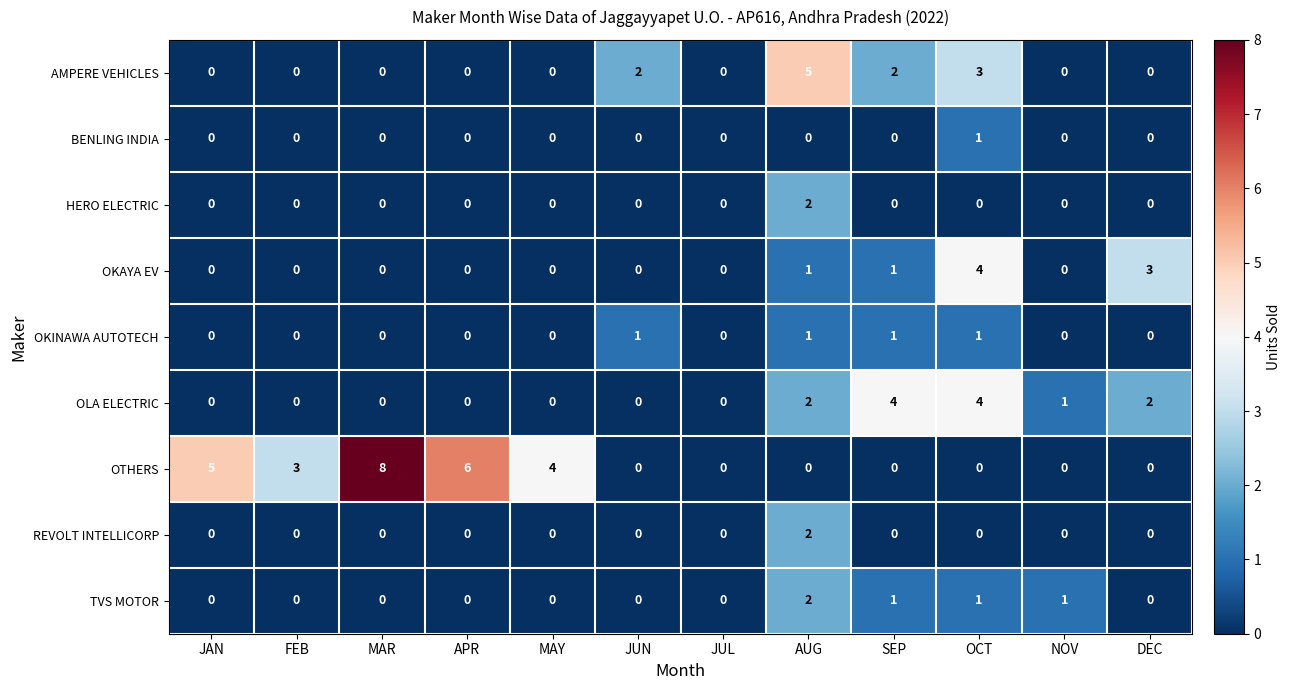

What is the greatest value displayed?

8